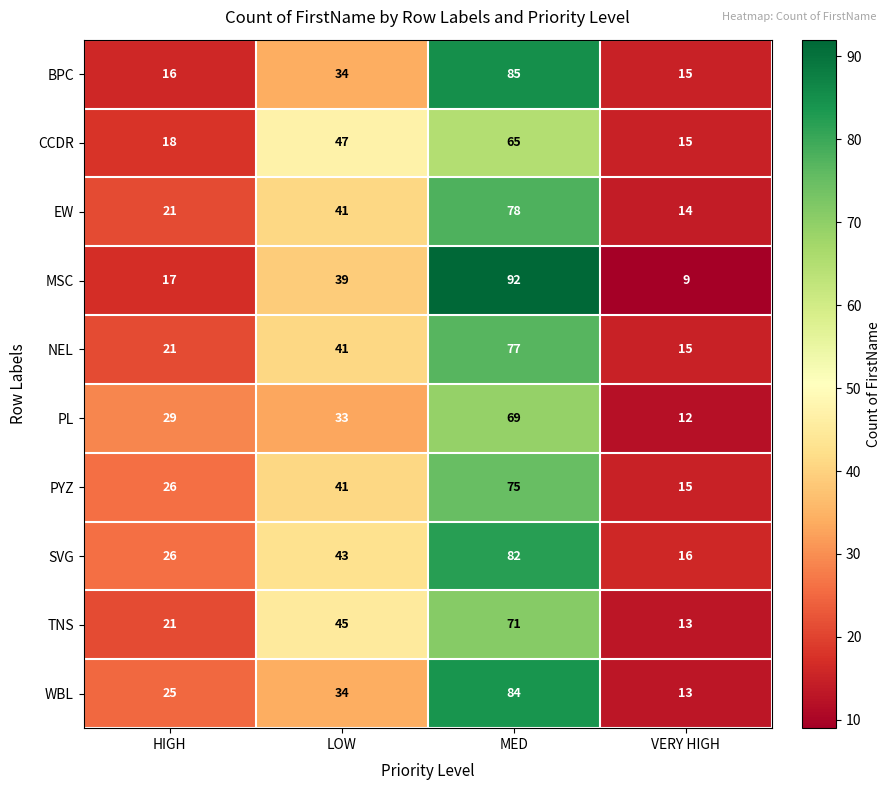

Where is PYZ nearest to the value 45?

LOW